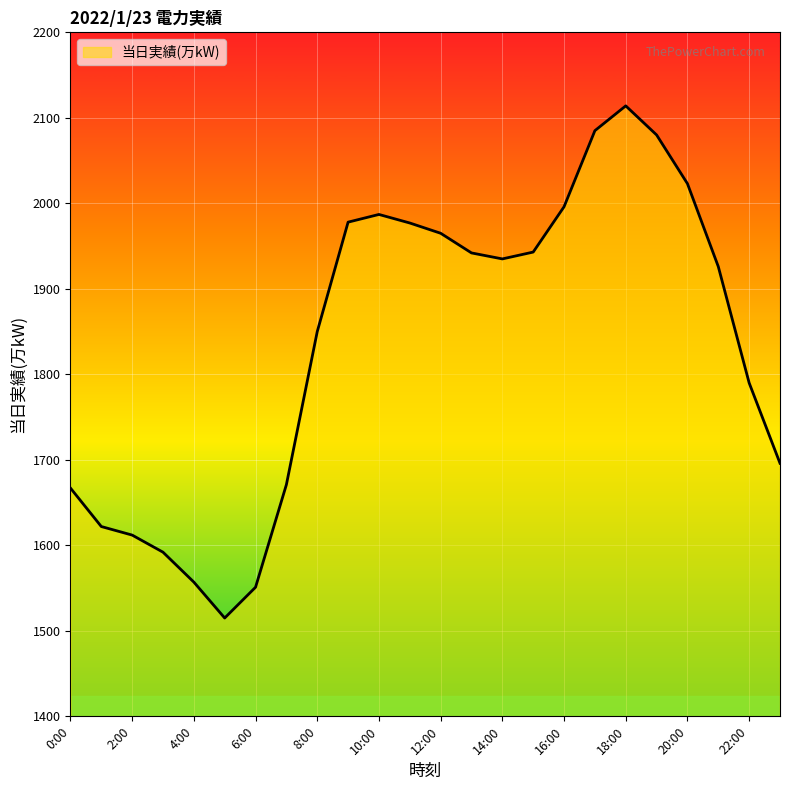

What is the difference between the maximum and minimum values?

599